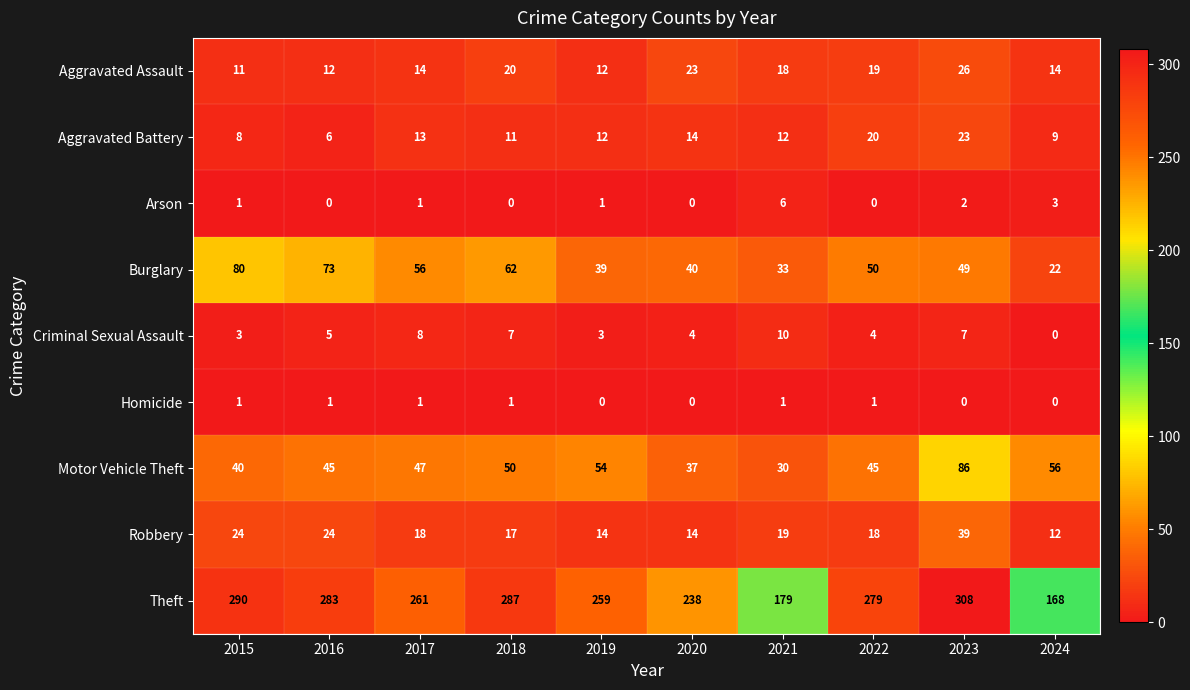

How many Homicide values are between 0 and 1?

10